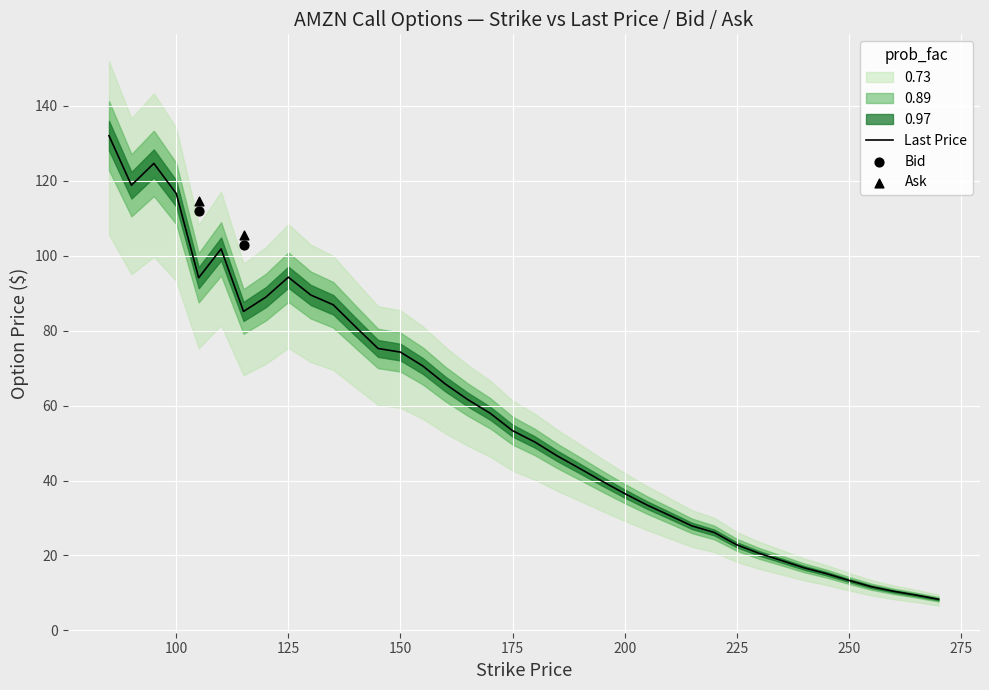

The value of Last Price at 125 is 34.6. True or false?

False